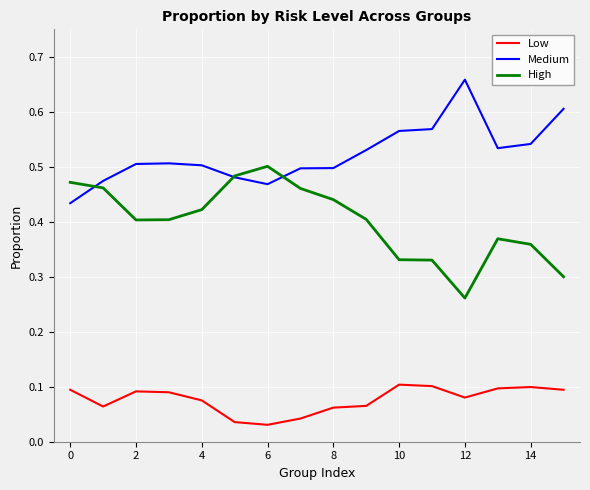

Rank the series by their maximum value, from lowest to highest.

Low, High, Medium